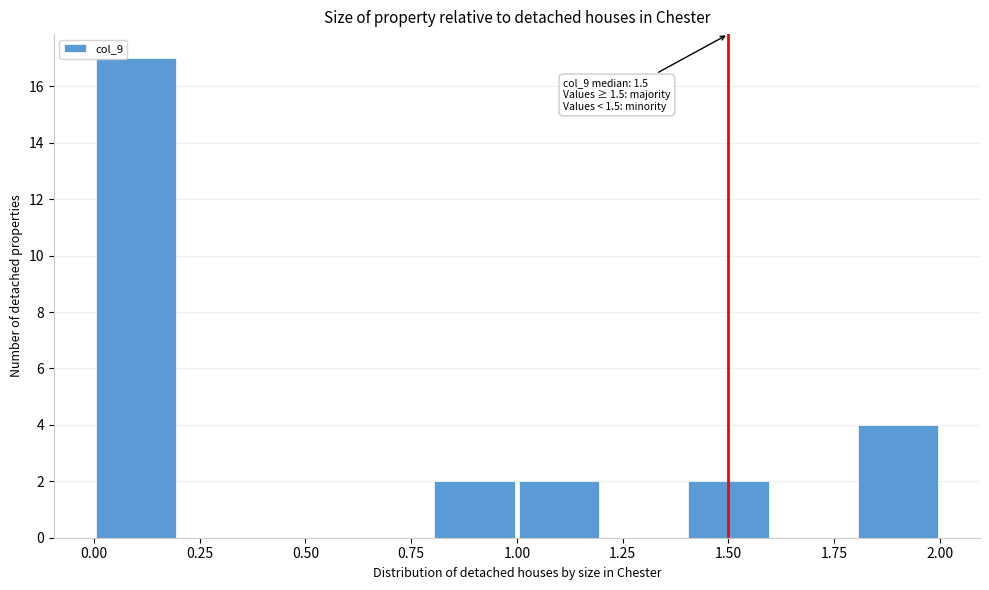

Which range on the x-axis has the tallest bar?

0.0 to 0.2